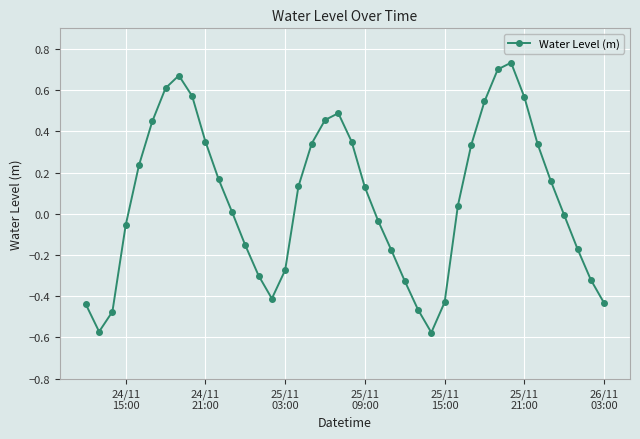

What is the difference between the maximum and minimum values?

1.3